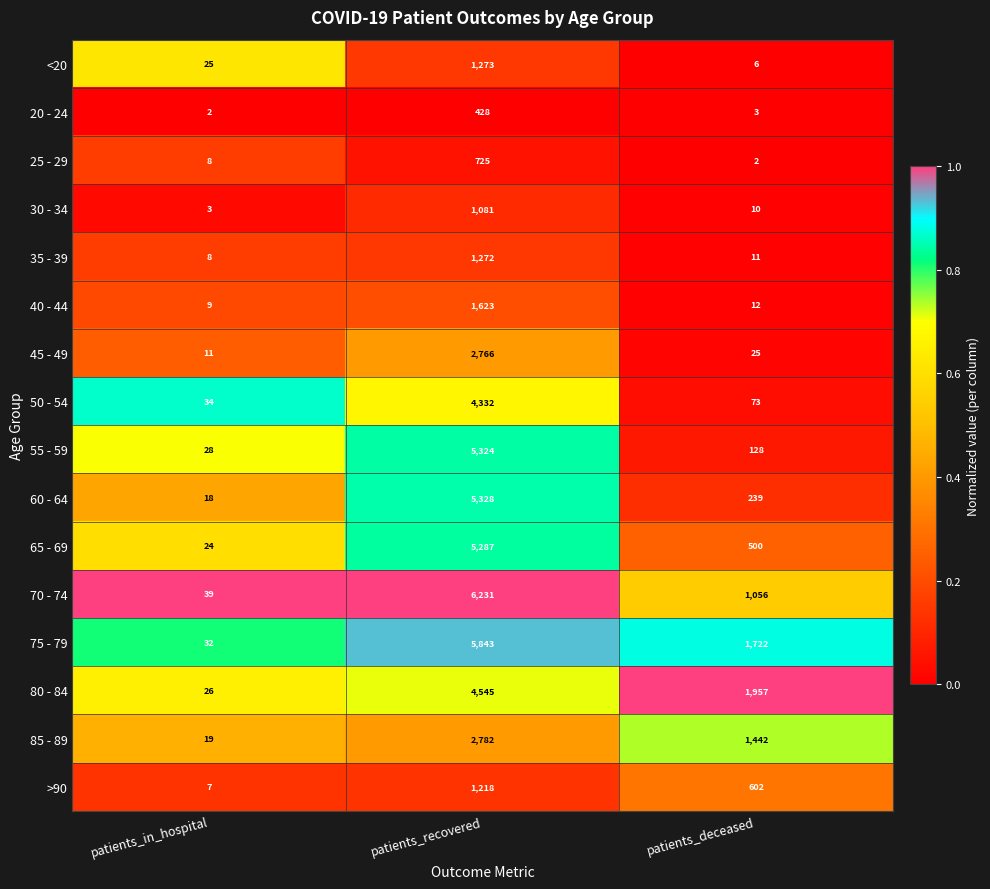

Read the >90 value at patients_deceased.

602